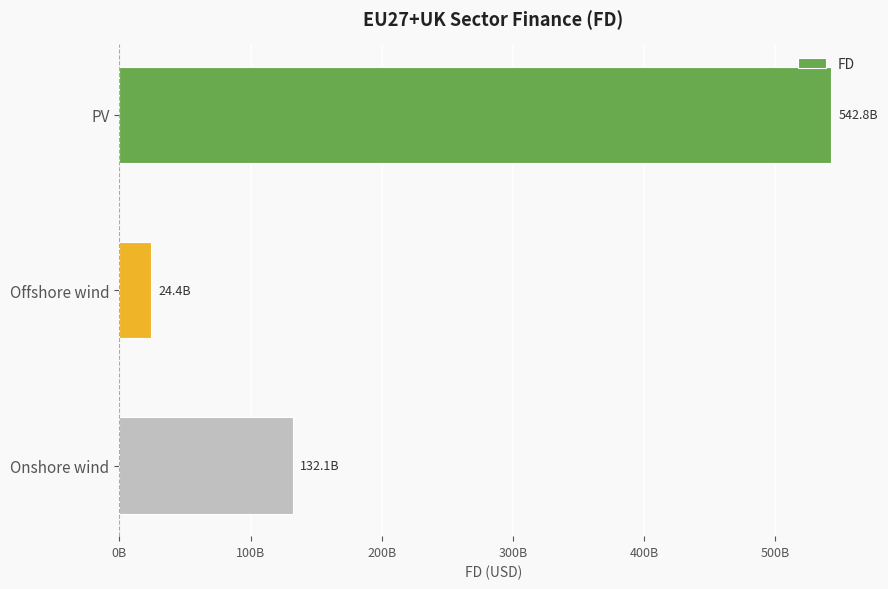

Are the bars horizontal?

Yes